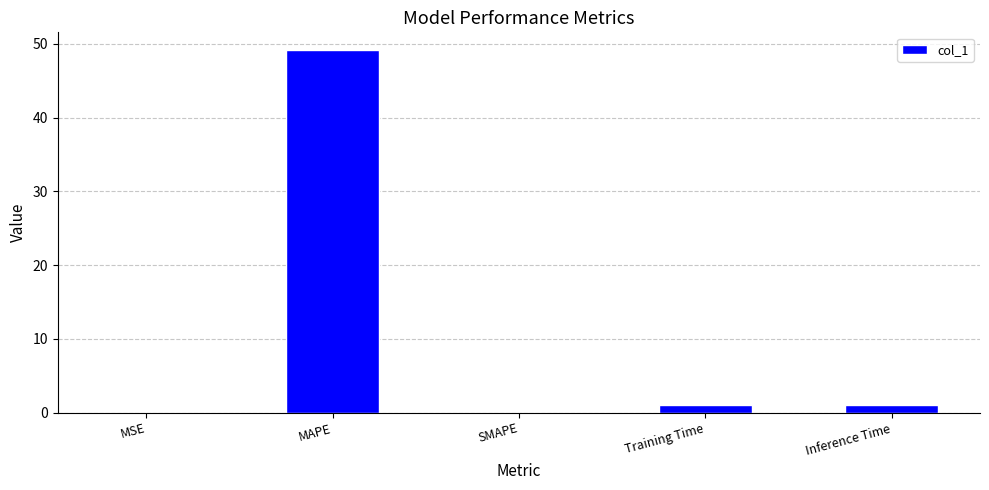

The value at Training Time is 1.1. True or false?

True